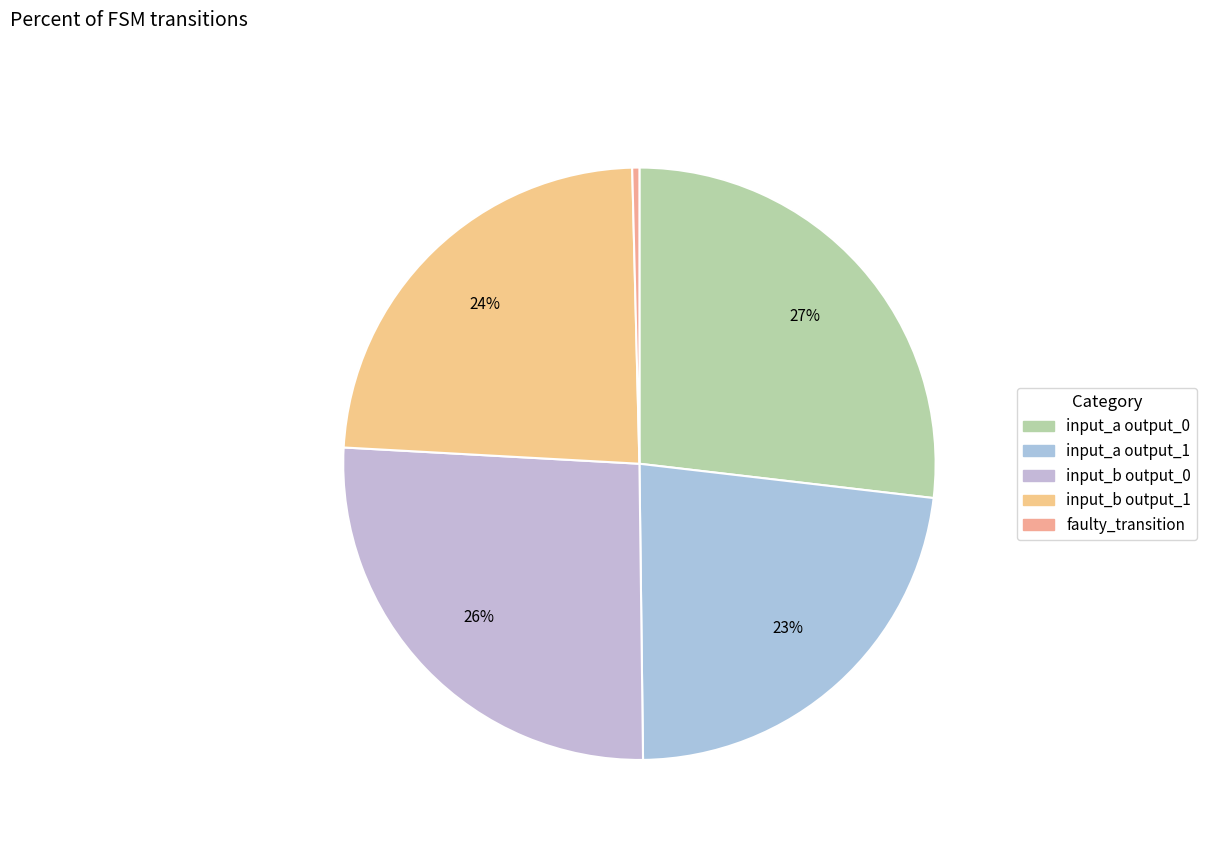

Does any single category account for the majority?

No